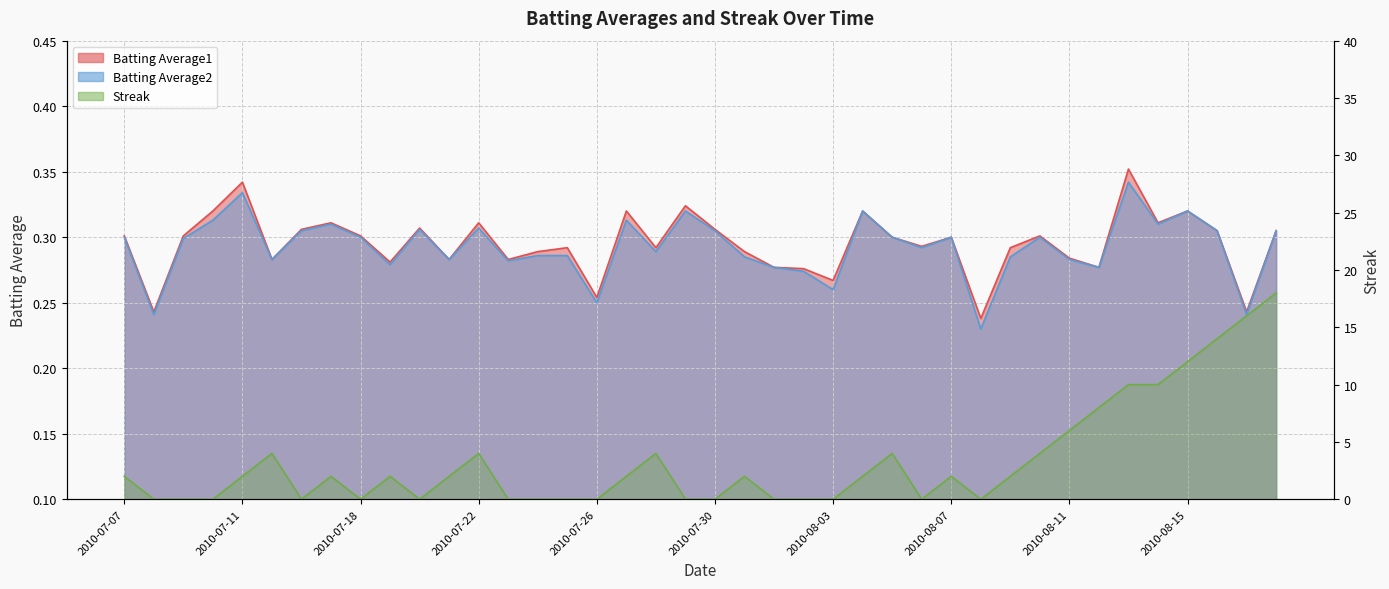

Which series has the widest spread of values?

Streak